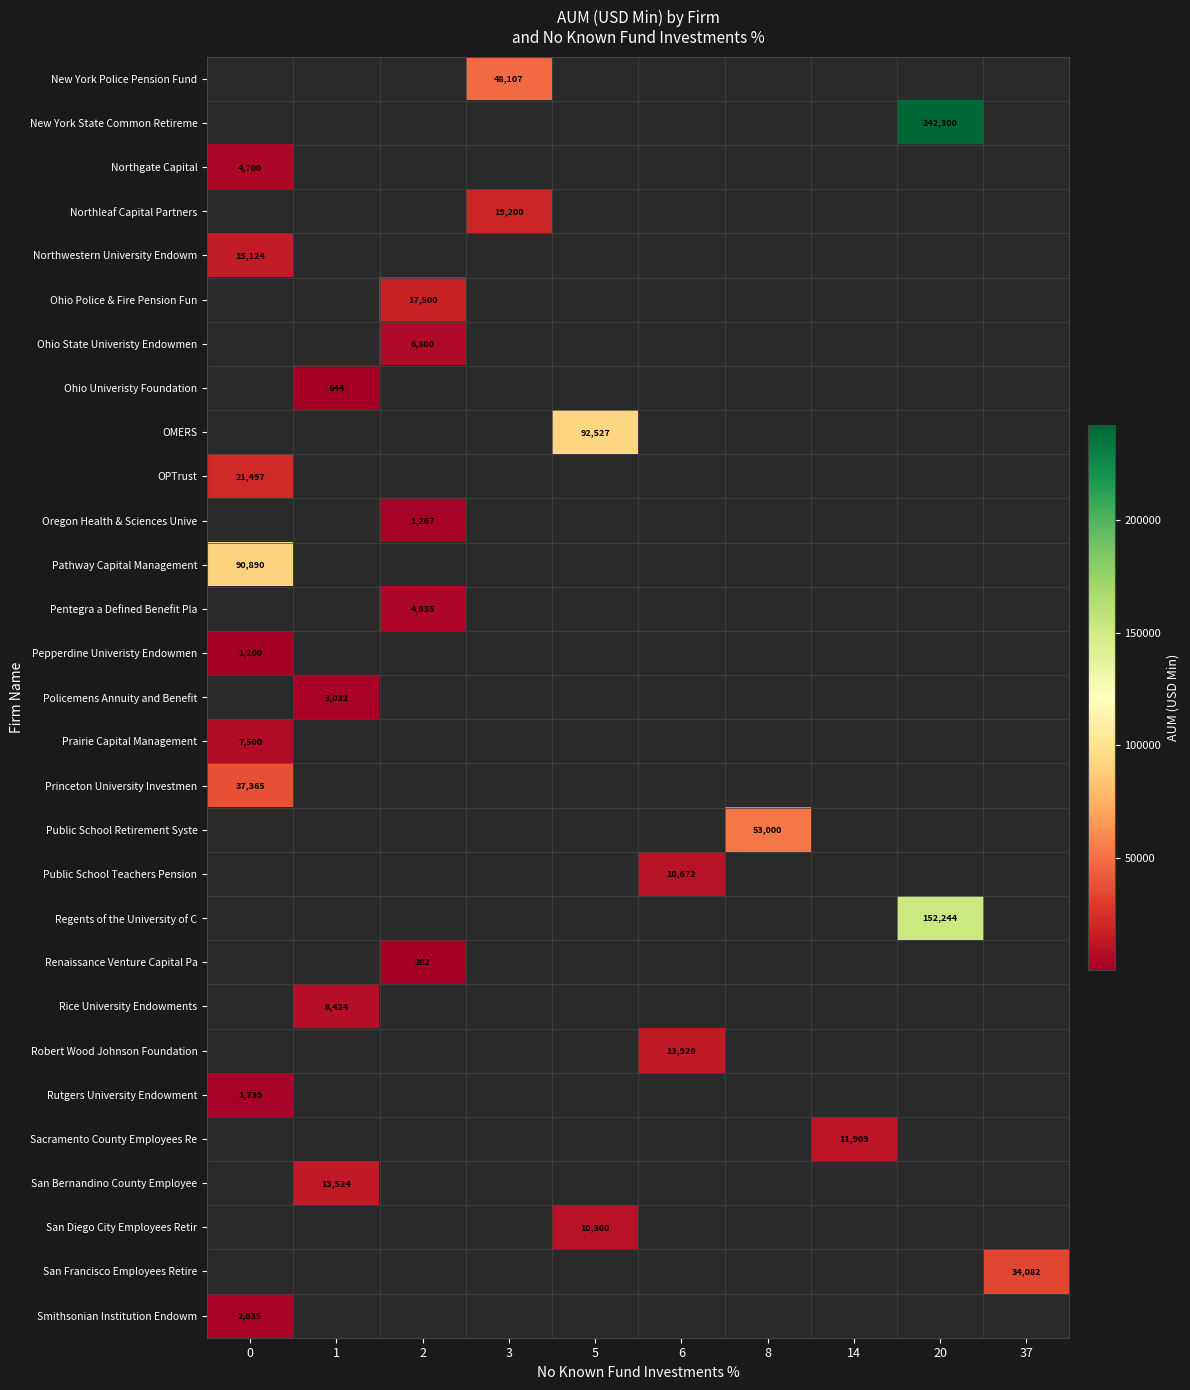

The value of Robert Wood Johnson Foundation at 6 is 7336. True or false?

False